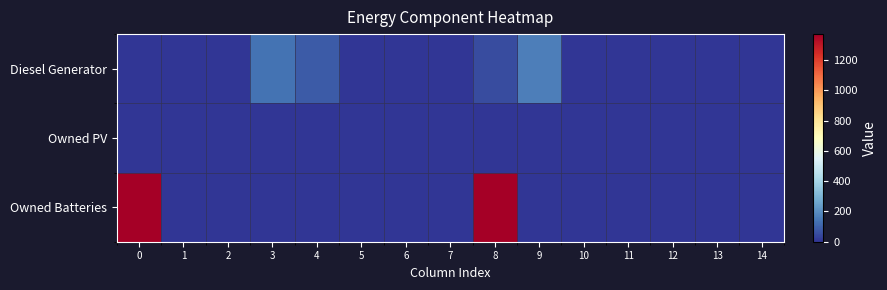

Rank the series by their average value, from highest to lowest.

Owned Batteries, Diesel Generator, Owned PV